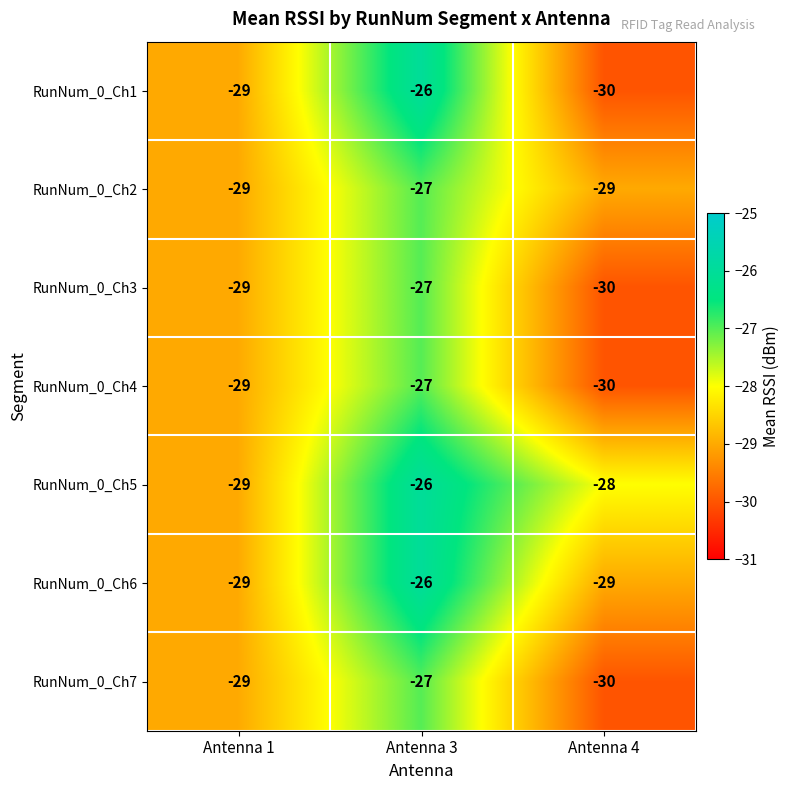

Reading right to left, extract all data points from this chart.

RunNum_0_Ch1: -30	-26	-29
RunNum_0_Ch2: -29	-27	-29
RunNum_0_Ch3: -30	-27	-29
RunNum_0_Ch4: -30	-27	-29
RunNum_0_Ch5: -28	-26	-29
RunNum_0_Ch6: -29	-26	-29
RunNum_0_Ch7: -30	-27	-29